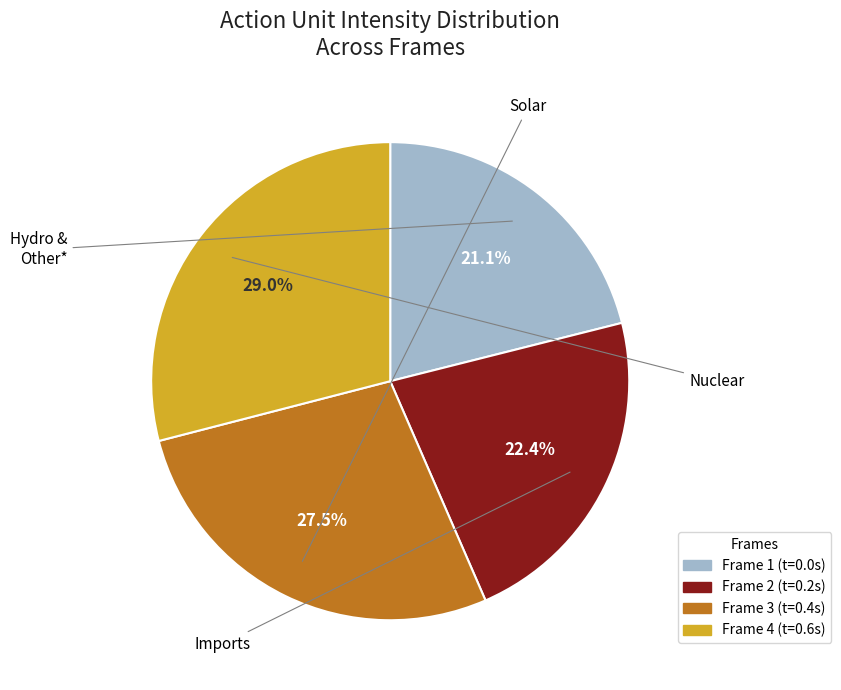

Which category has the smallest portion of the pie?

Frame 1 (t=0.0s)